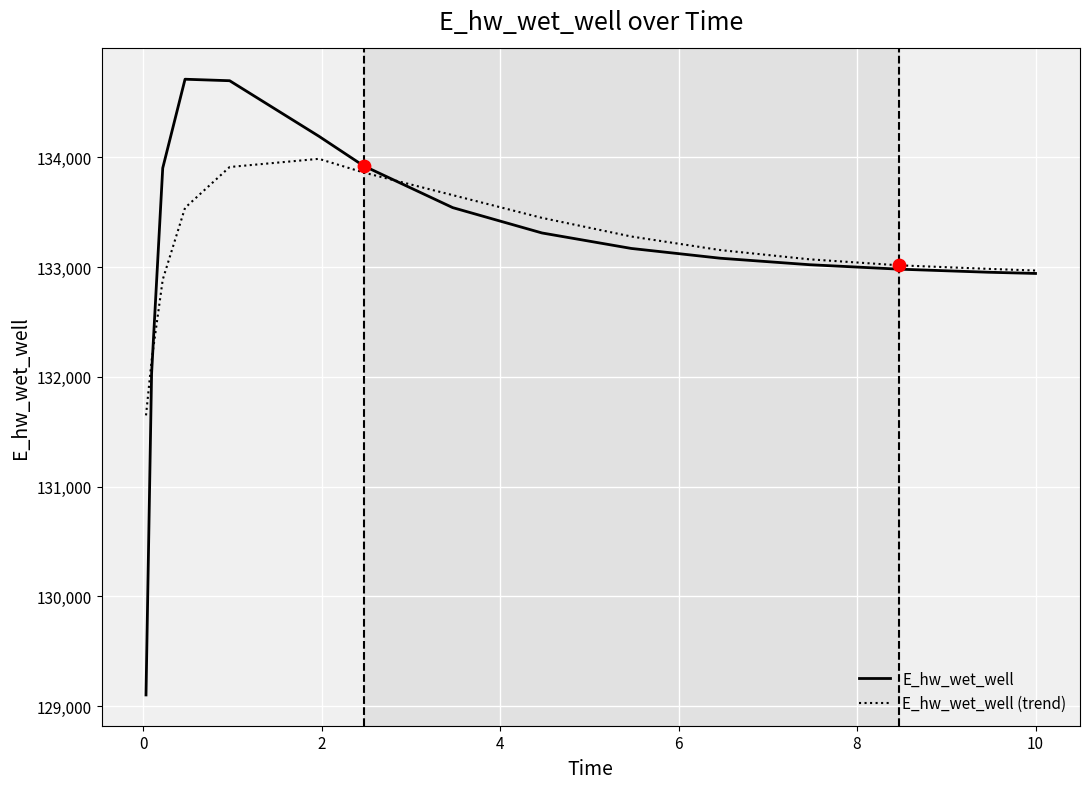

Which series has the widest spread of values?

E_hw_wet_well